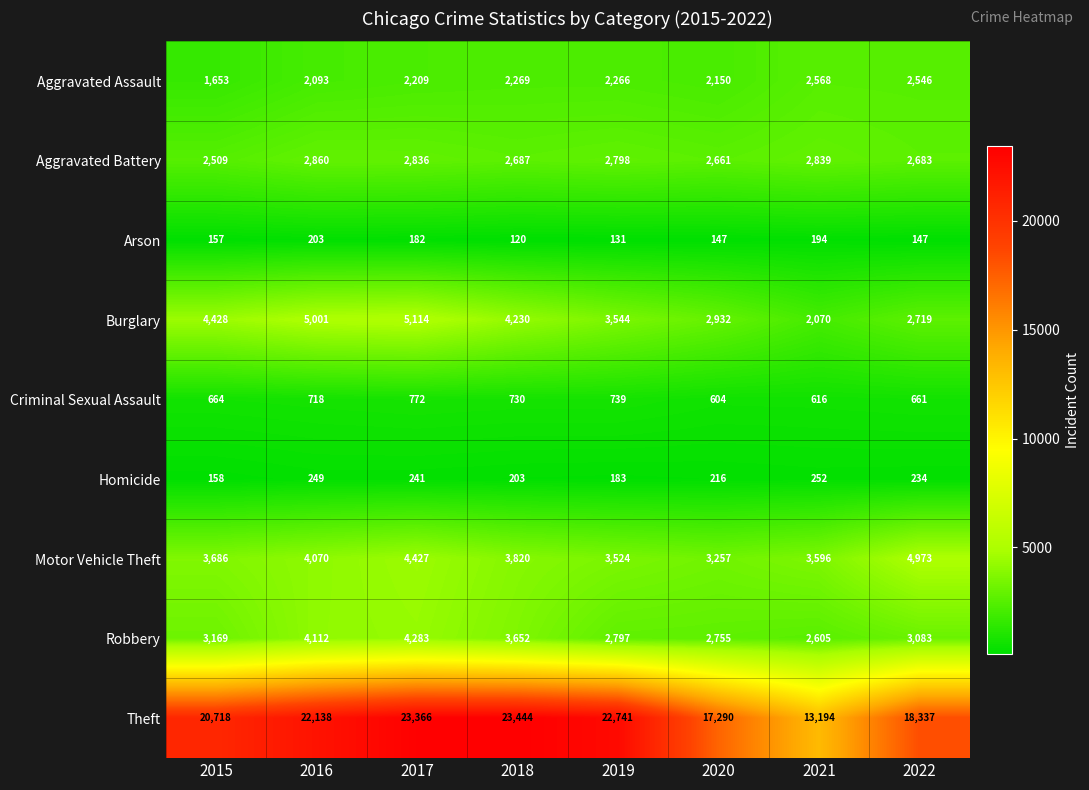

Which series has the largest range (max minus min)?

Theft